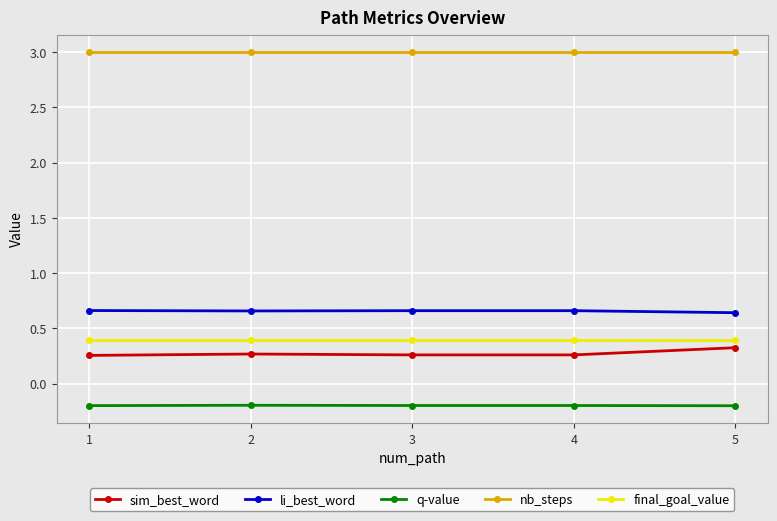

What is the minimum value for nb_steps?

3.0